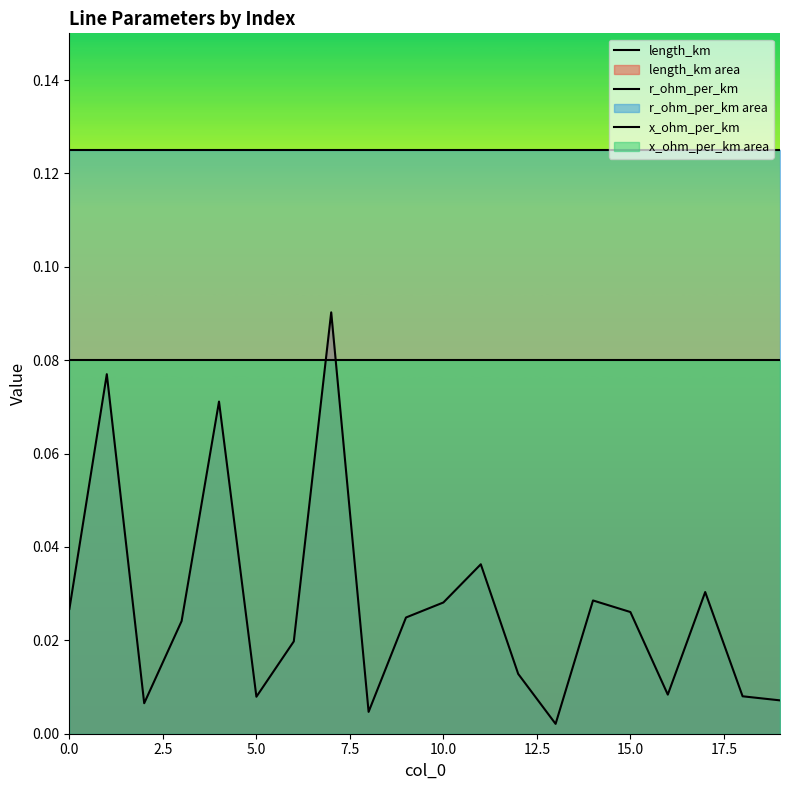

The x_ohm_per_km series shows 0.0 at 14. True or false?

False